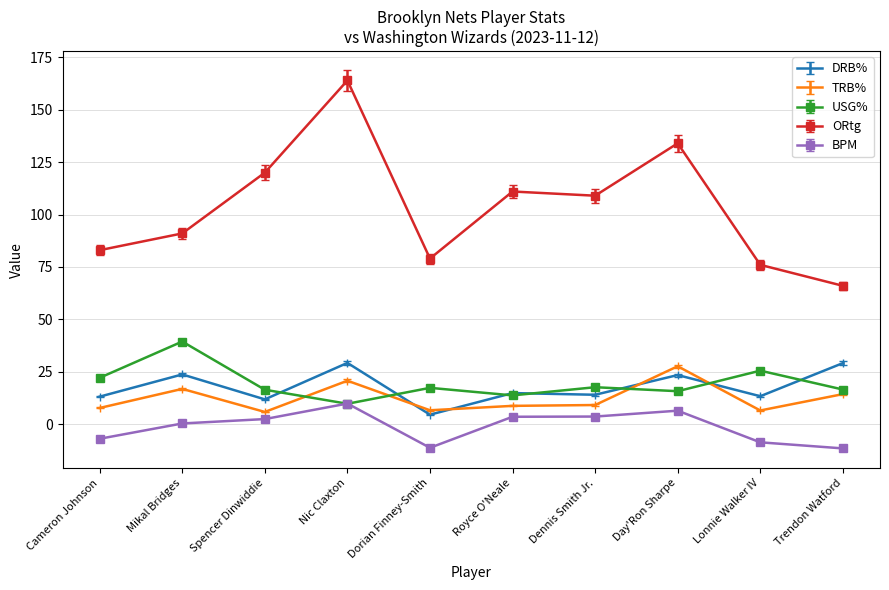

Which series has the widest spread of values?

ORtg